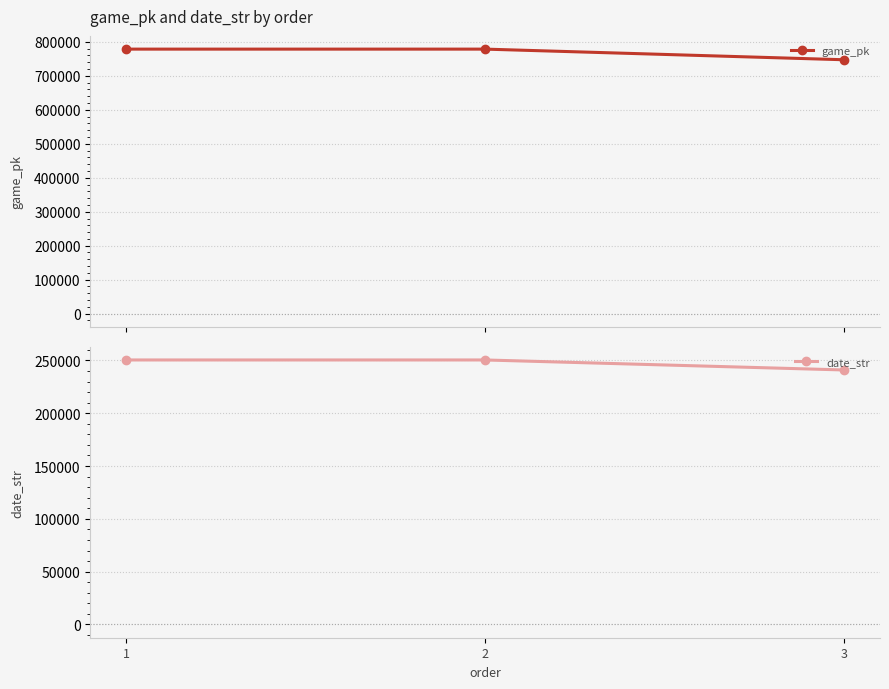

What are all the series names shown in the legend?

game_pk, date_str